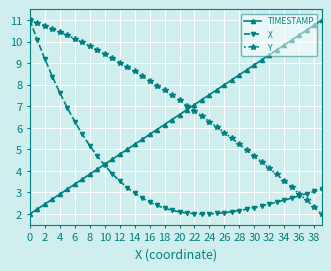

What is the average value of the TIMESTAMP series?

6.5